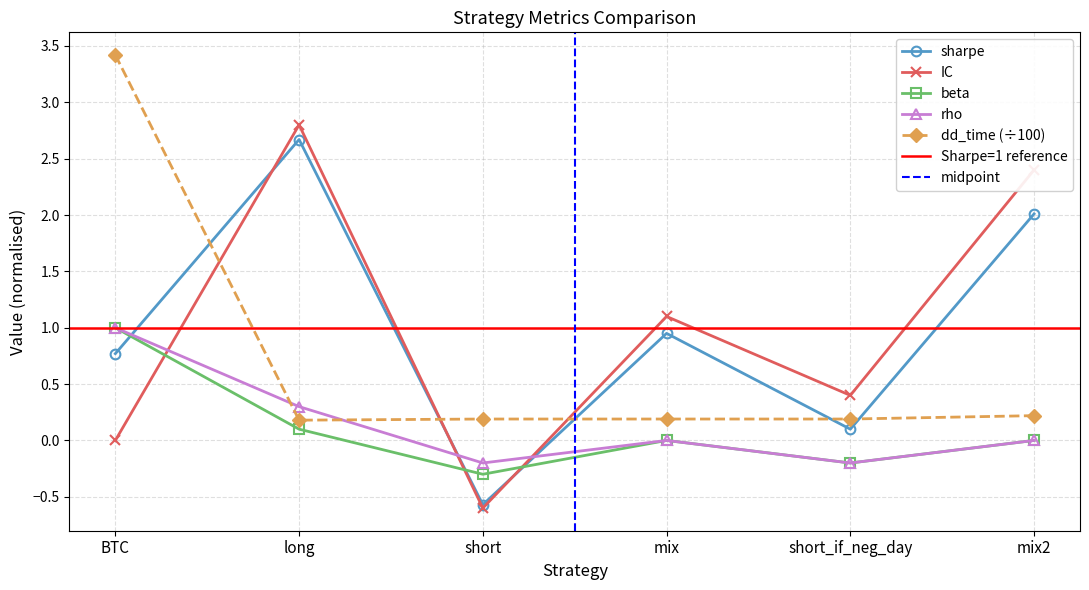

What is the difference between the maximum and minimum values in the dd_time series?

3.2